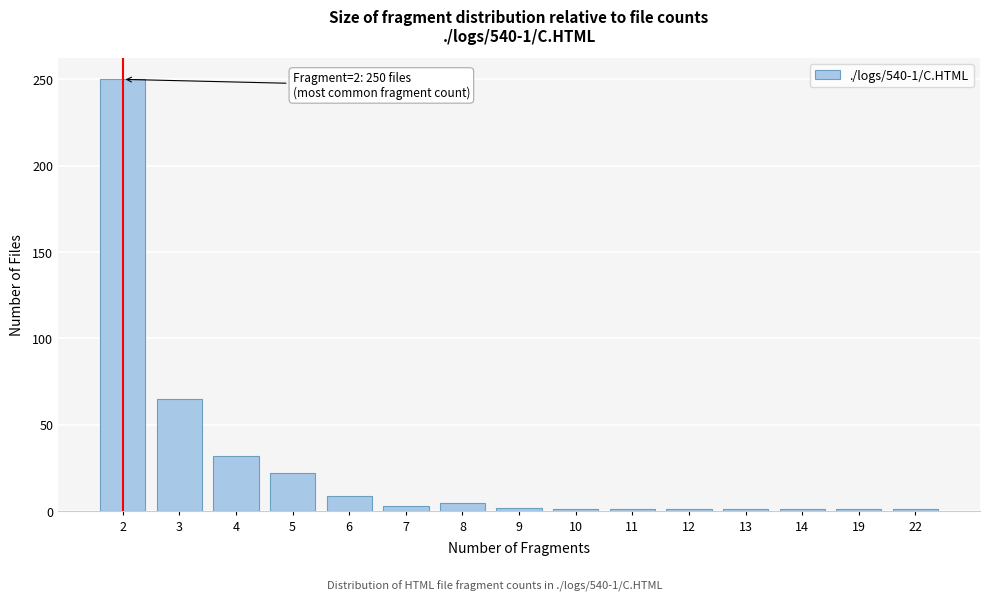

The chart shows a value of 1 at 12. True or false?

True